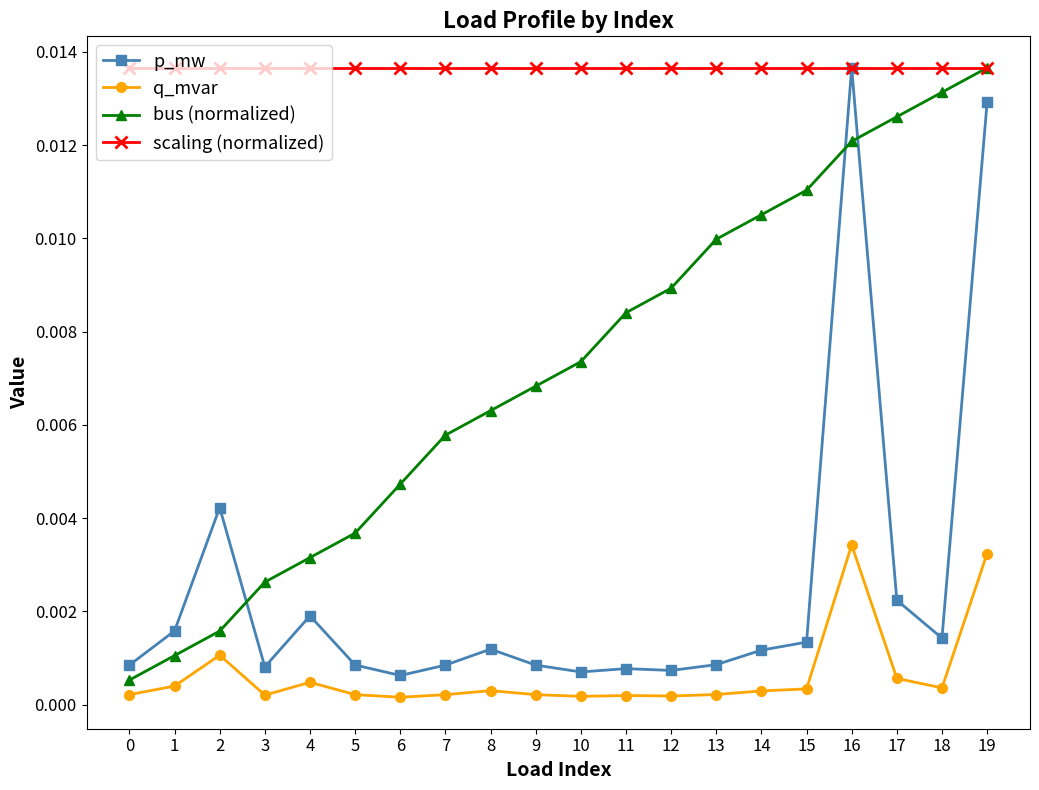

After their last crossing, which series has the higher values: p_mw or bus (normalized)?

bus (normalized)